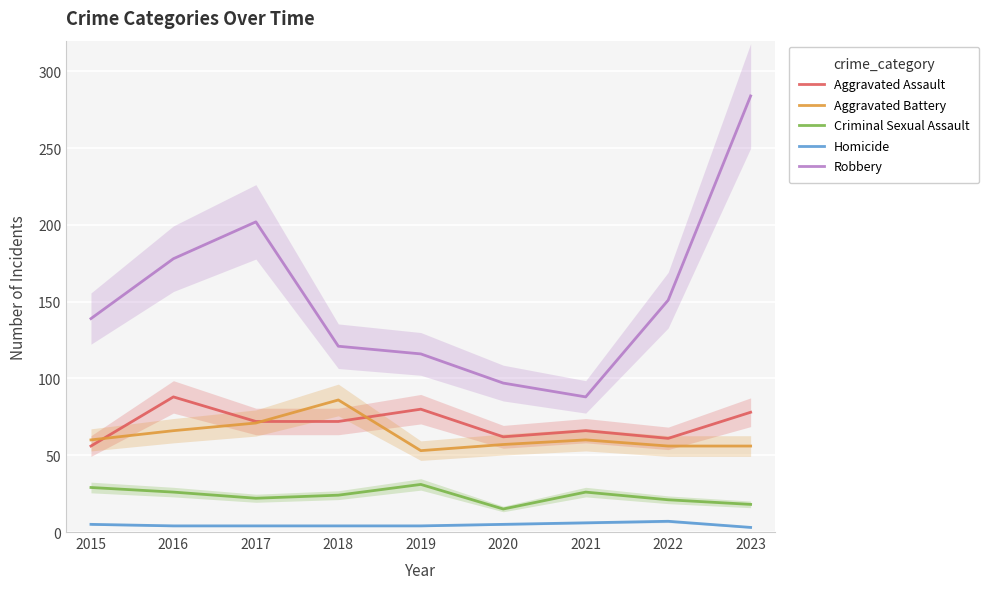

Is the value of Aggravated Assault at 2020 greater than the value of Aggravated Battery at 2022?

Yes